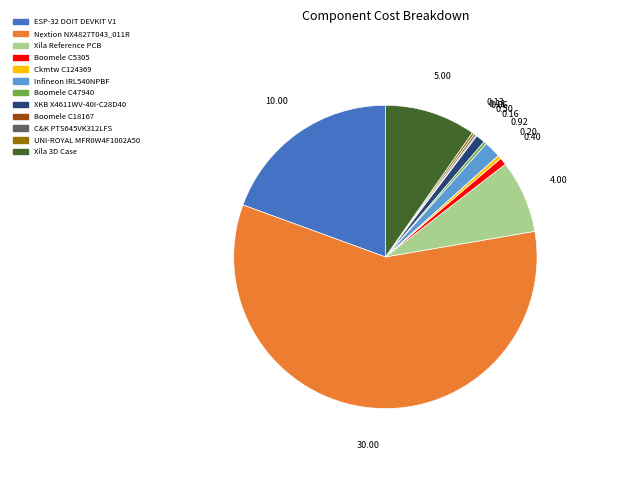

Between Ckmtw C124369 and ESP-32 DOIT DEVKIT V1, which is larger?

ESP-32 DOIT DEVKIT V1